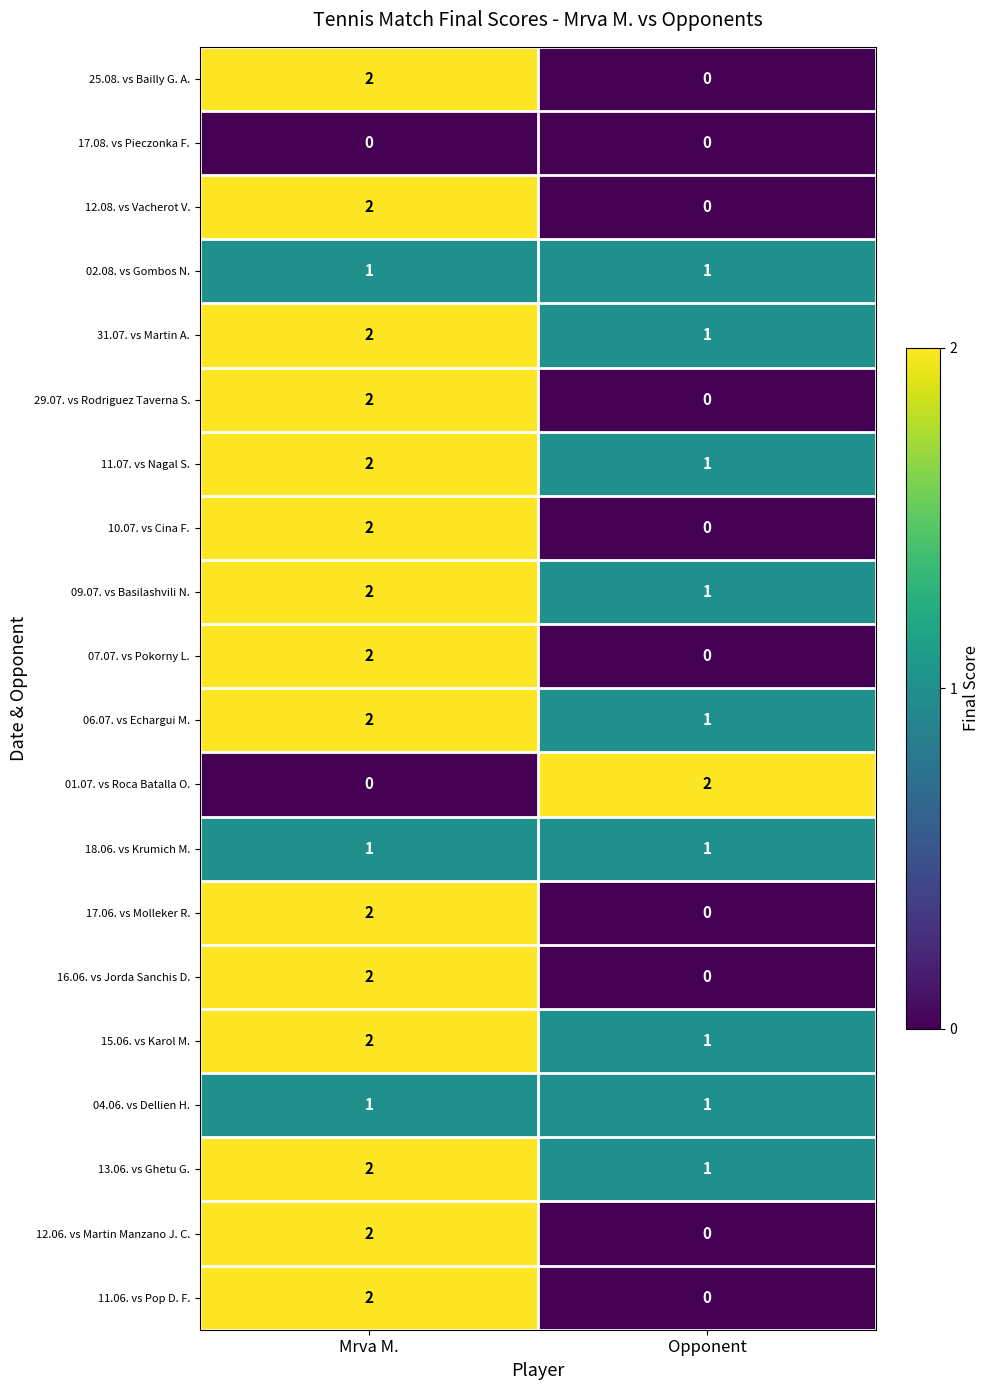

Where is 01.07. vs Roca Batalla O. nearest to the value 1?

Mrva M.